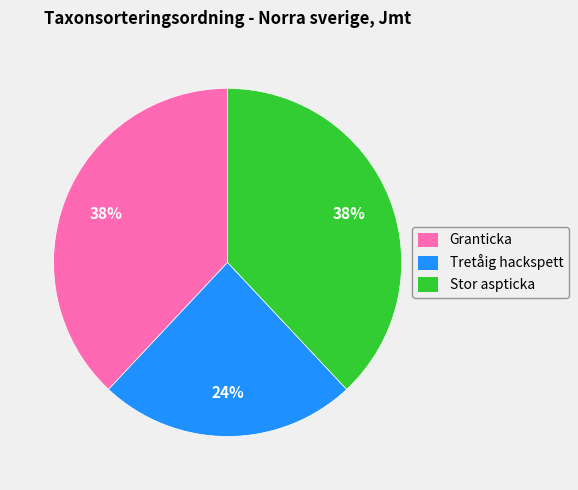

The Granticka slice represents 44% of the pie. True or false?

False